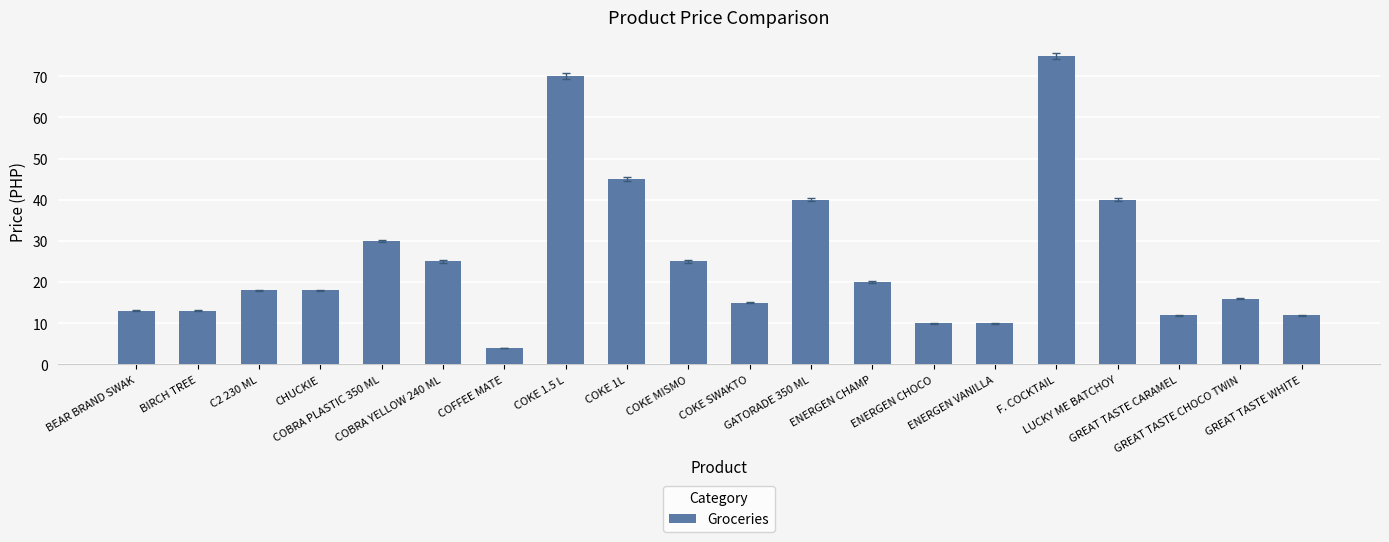

What is the maximum value shown in the chart?

75